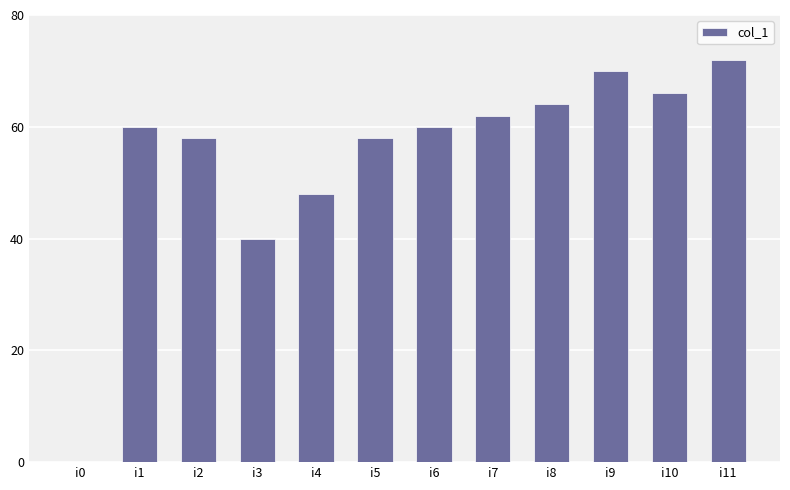

What is the greatest value displayed?

72